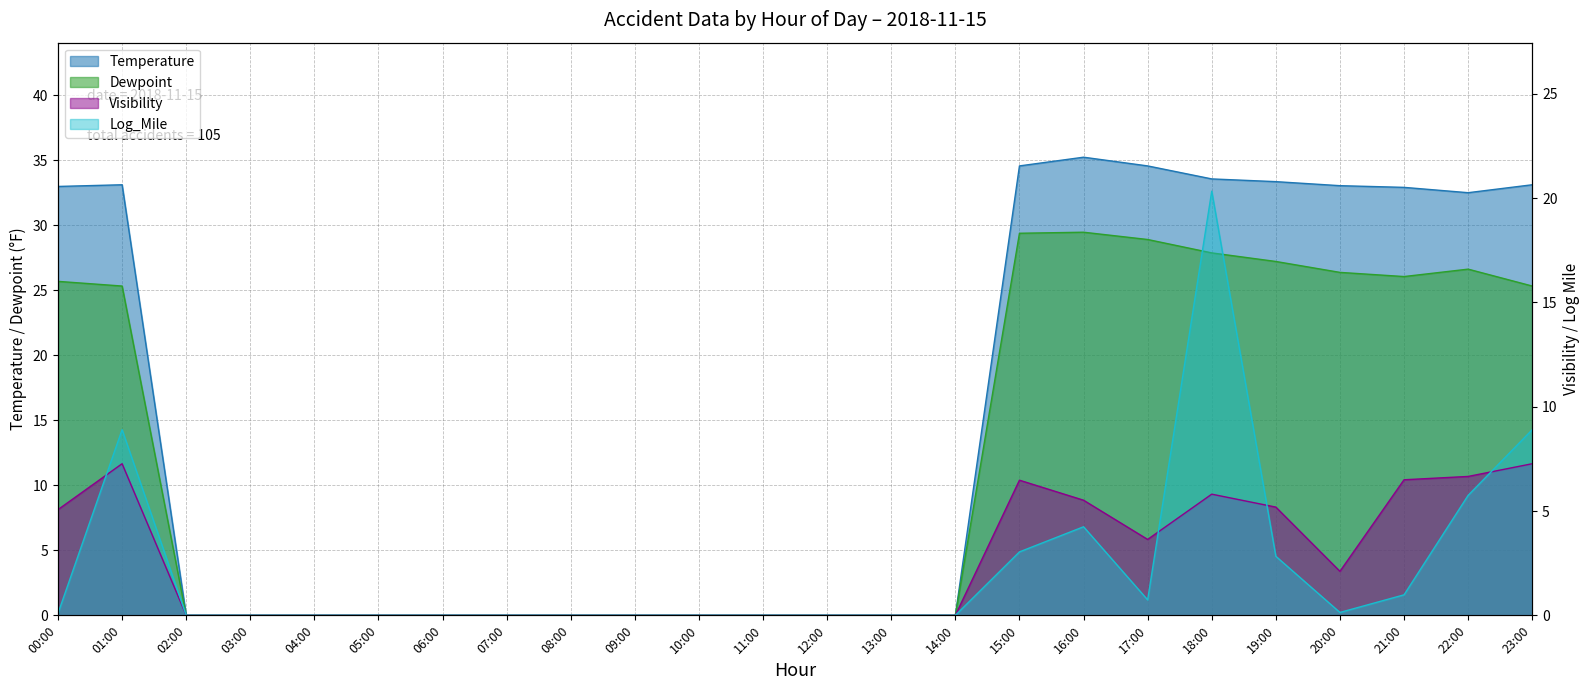

How many positive values does the Visibility series have?

11